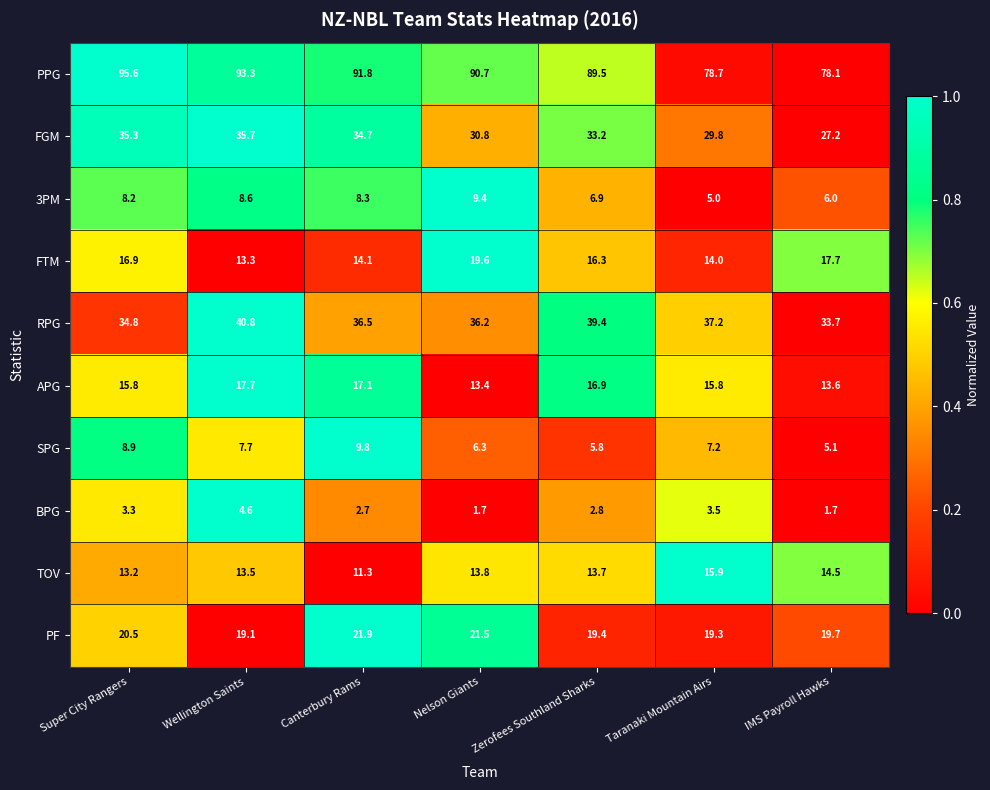

Which series has the largest total across all categories?

PPG